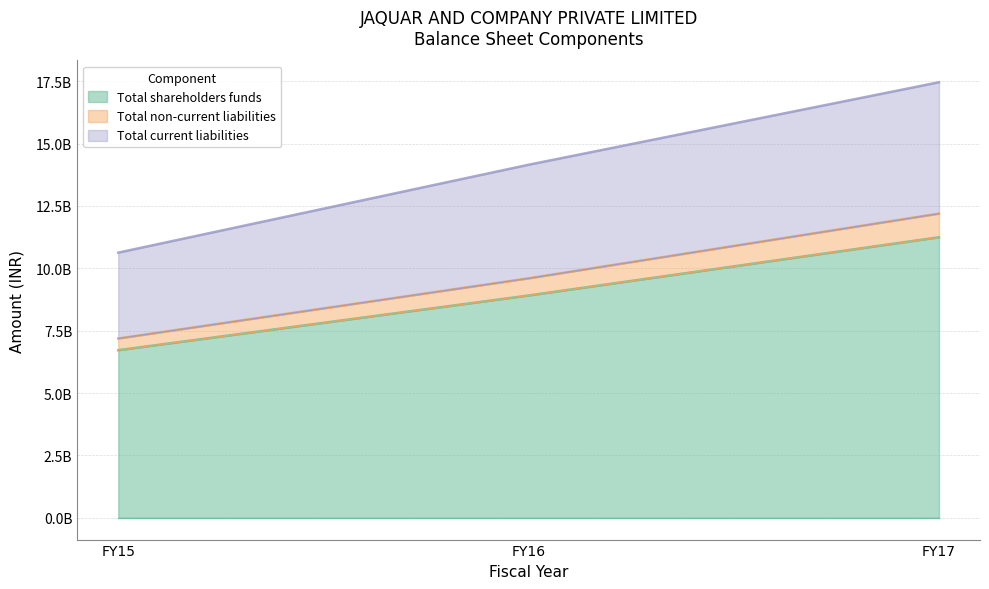

Which category has the lowest value in the Total non-current liabilities series?

FY15